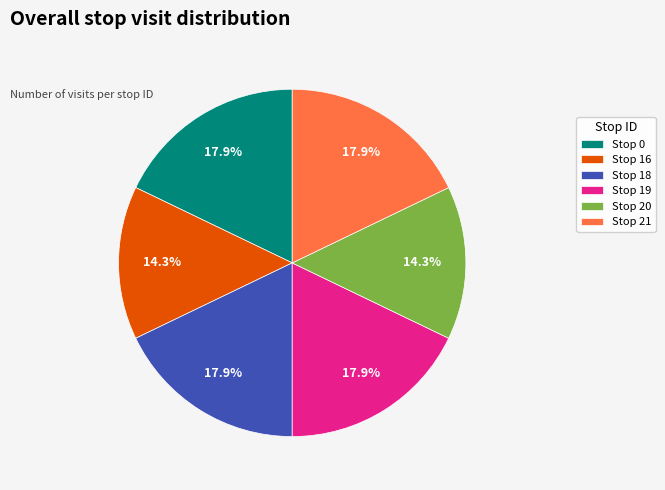

The Stop 21 slice represents 18% of the pie. True or false?

True